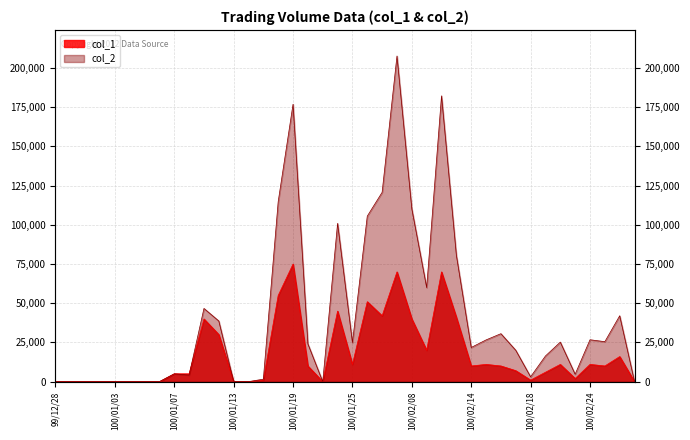

Where does the col_2 series first go above 24100?

100/01/11